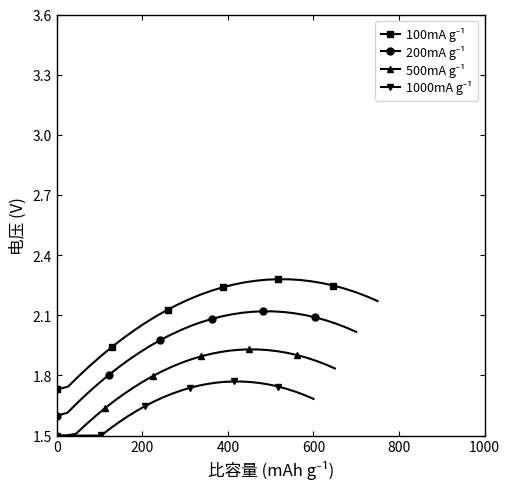

What is the difference between the maximum and second lowest values in the 200mA g⁻¹ series?

0.5